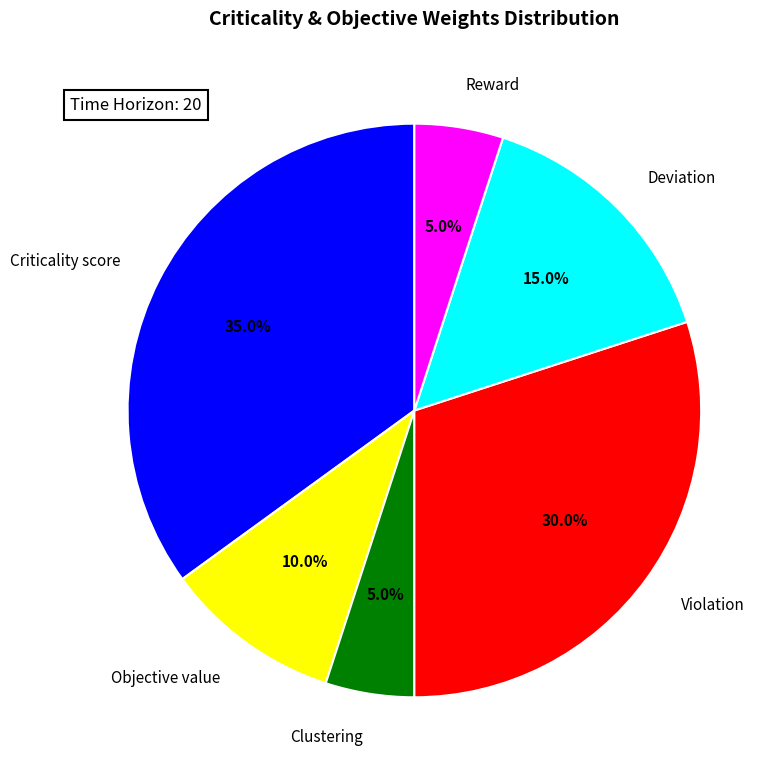

Combined, what portion of the pie is Criticality score and Reward?

40.0%